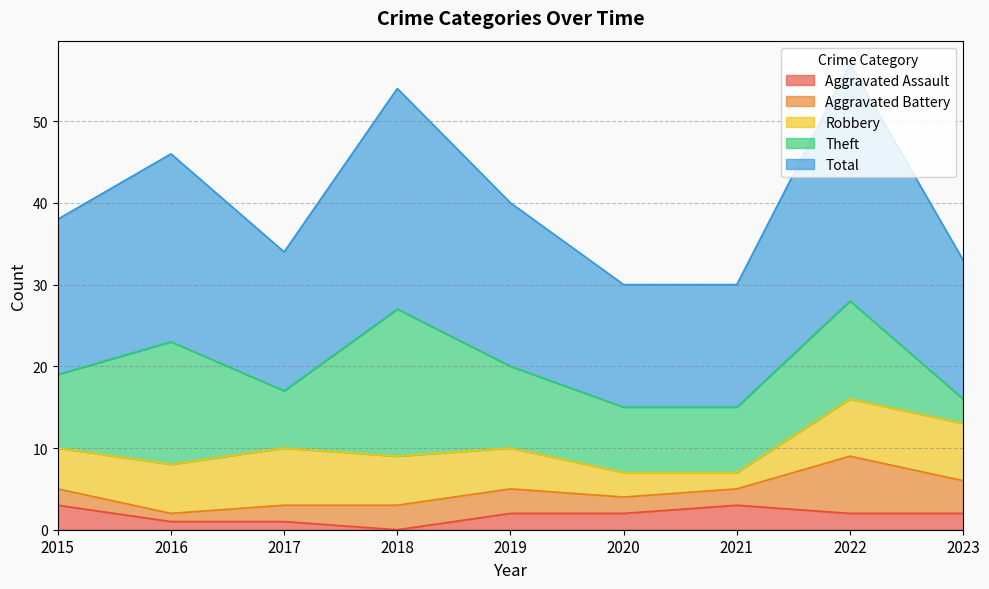

What is the value of the Total point at the 9th from the left?

17